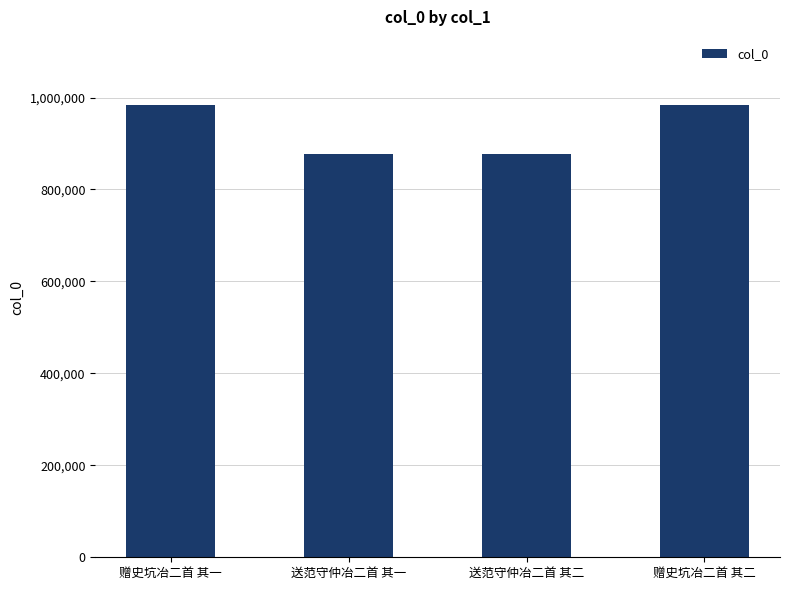

What is the smallest value displayed?

877219